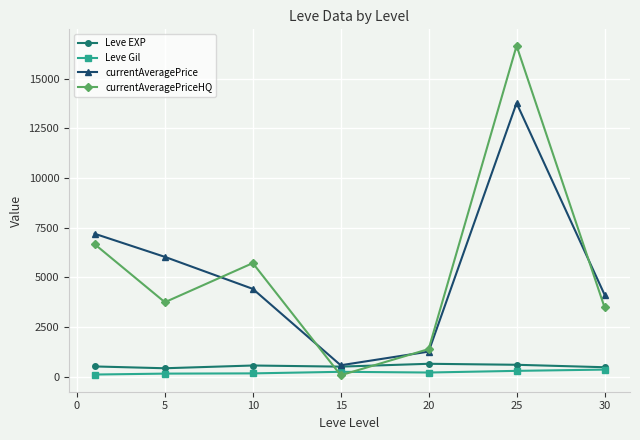

Which series has the largest range (max minus min)?

currentAveragePriceHQ